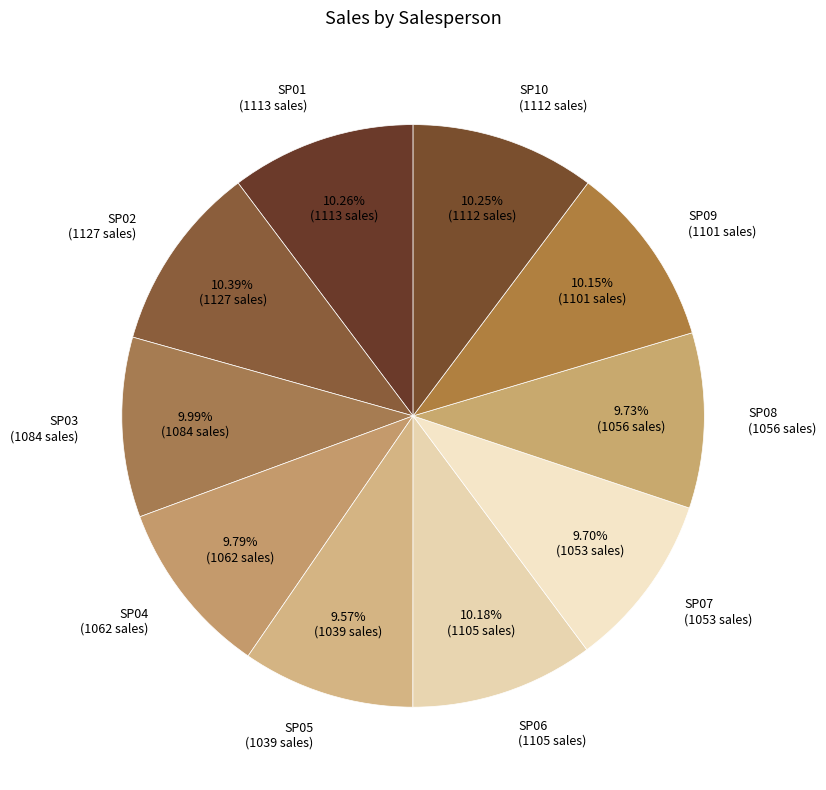

How many slices are in this pie chart?

10